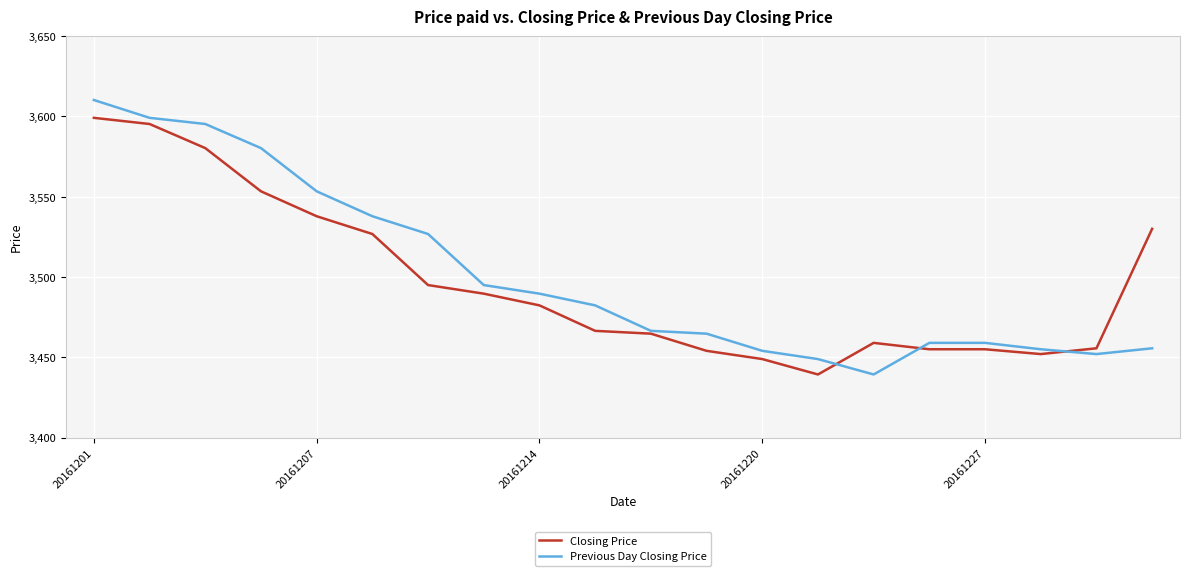

List the series in order of their overall mean, highest first.

Previous Day Closing Price, Closing Price